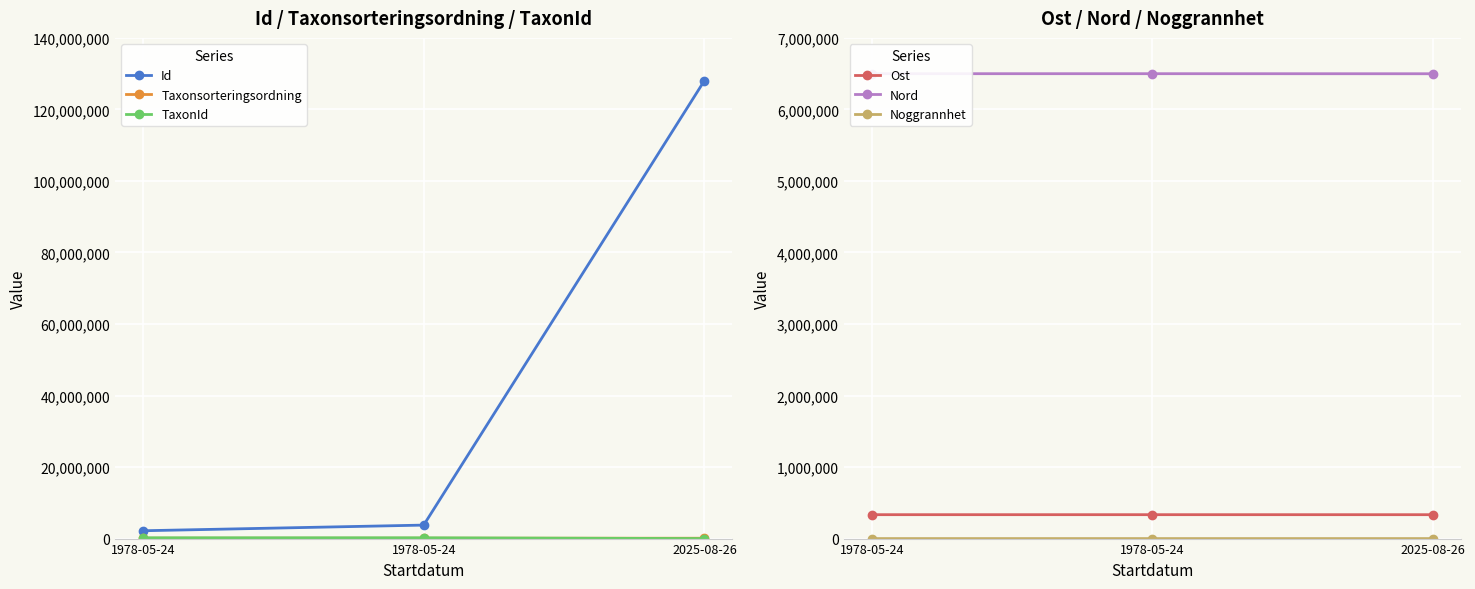

The value of Ost at 2025-08-26 is 334028.0. True or false?

True